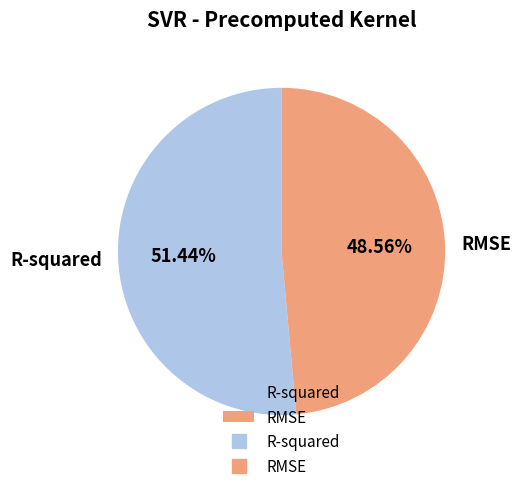

To the nearest percent, what percentage of the pie is RMSE?

49%